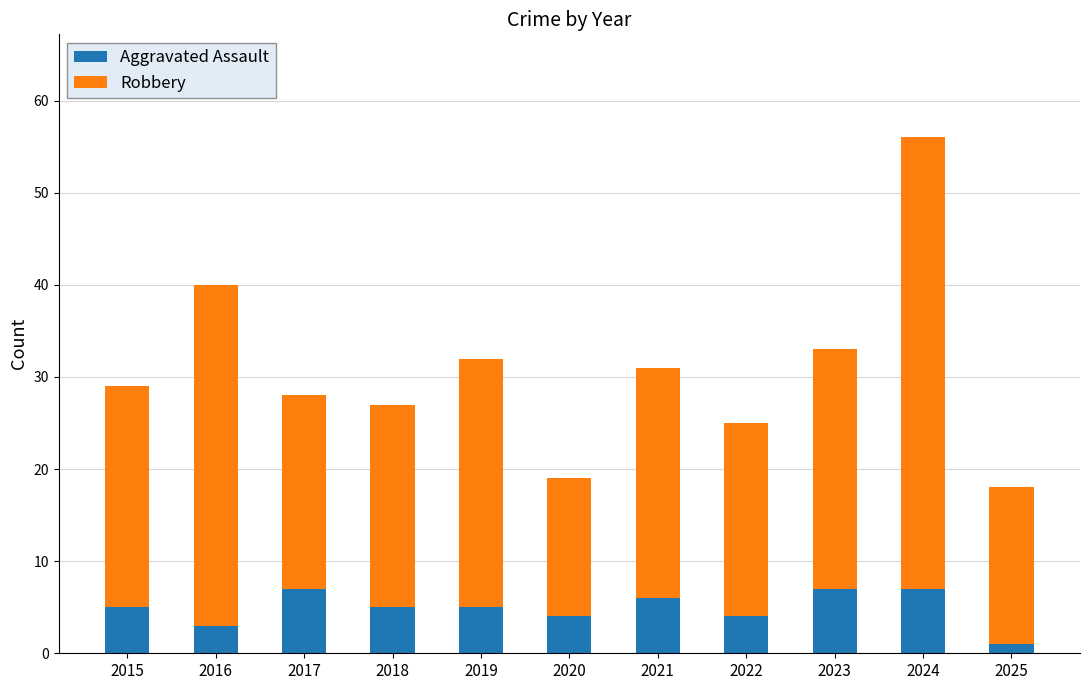

What is the approximate value of Aggravated Assault at 2020?

4